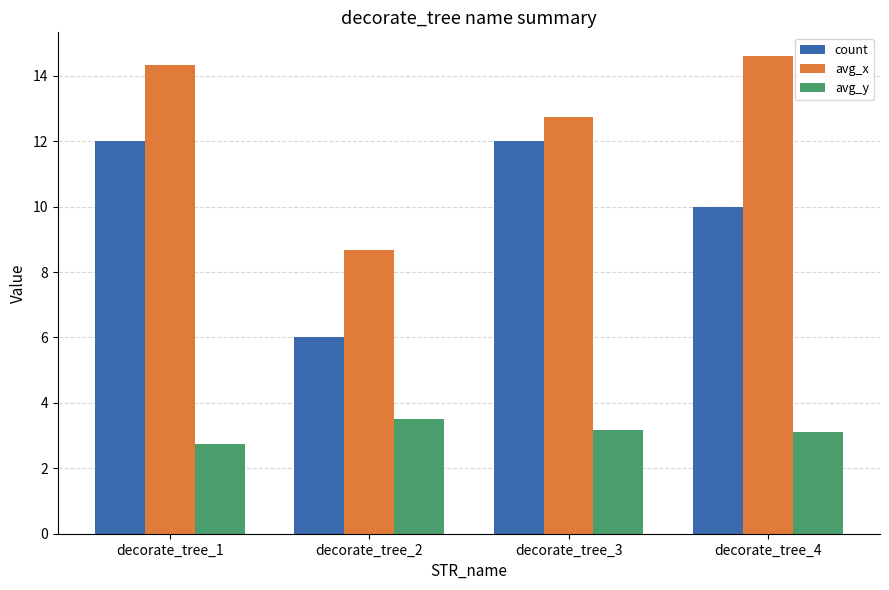

What is the maximum value shown in the chart?

14.6